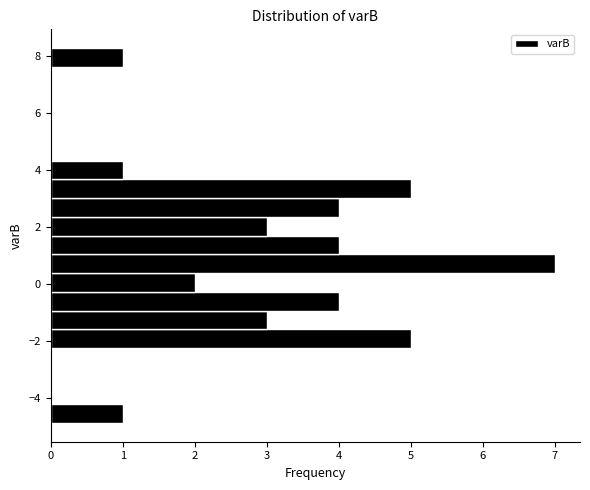

Read against the y-axis, roughly where is the centre of the longest bar?

0.8